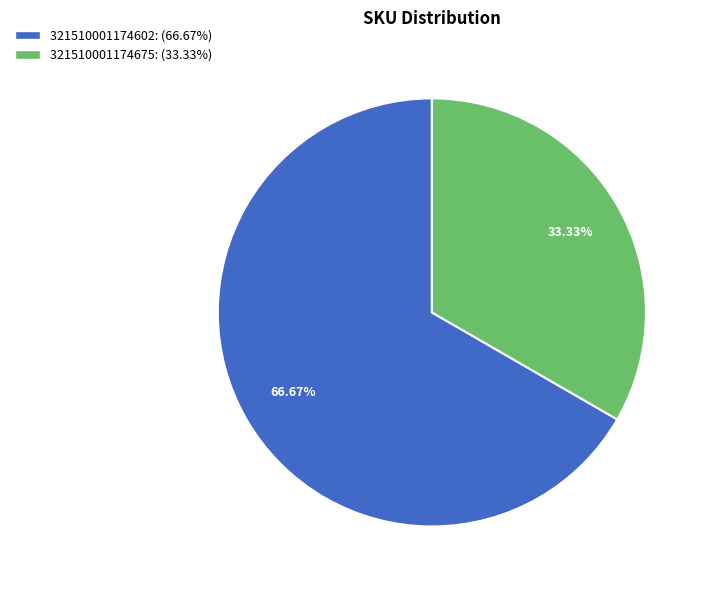

To the nearest percent, what is the combined percentage of 321510001174602 and 321510001174675?

100%